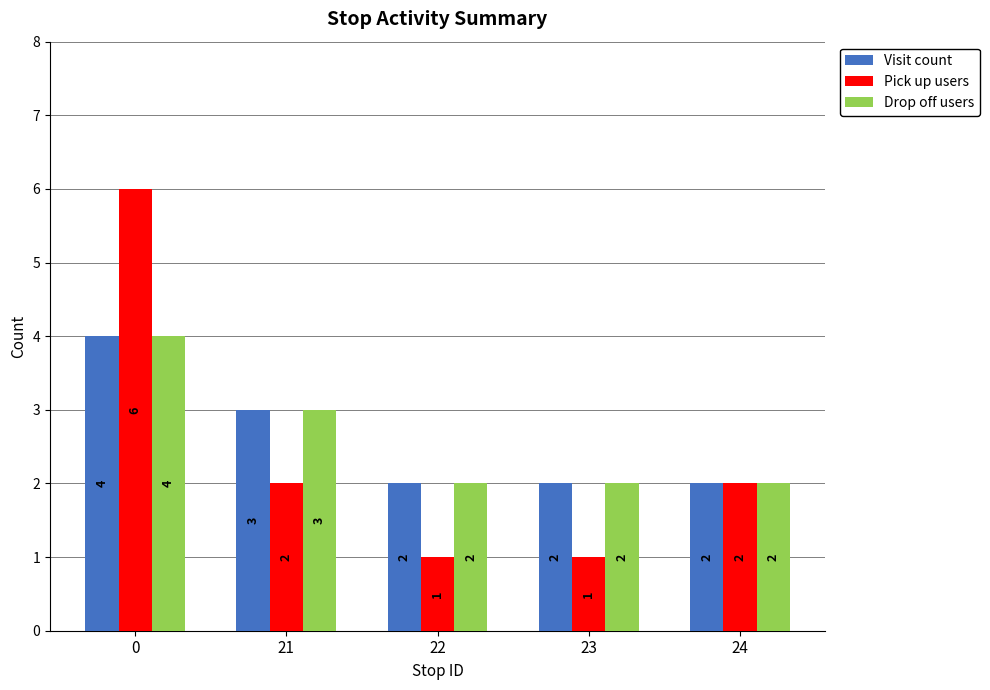

How many bars are there in total?

15